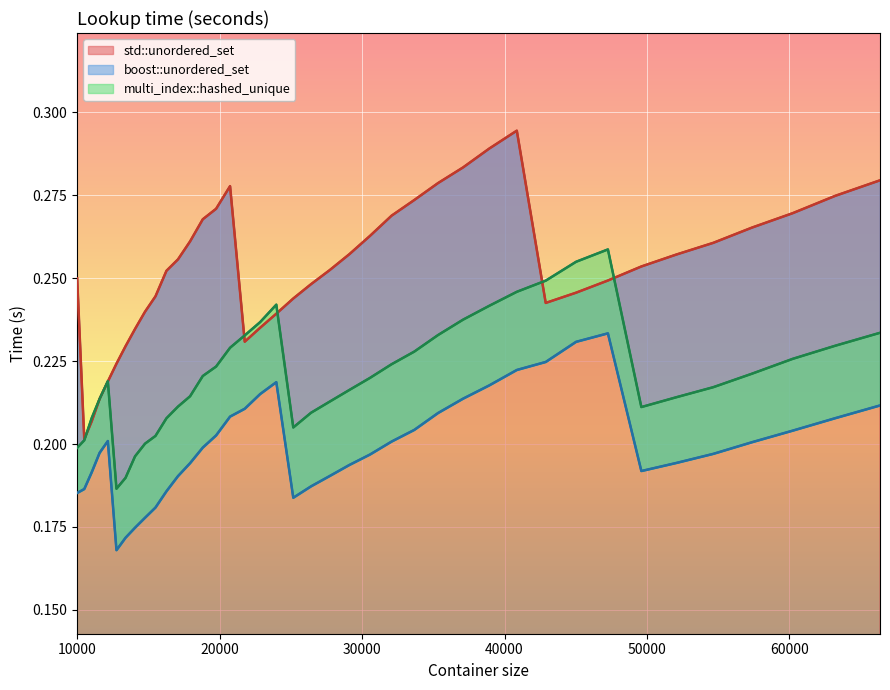

Which category has the lowest value across all series?

12760